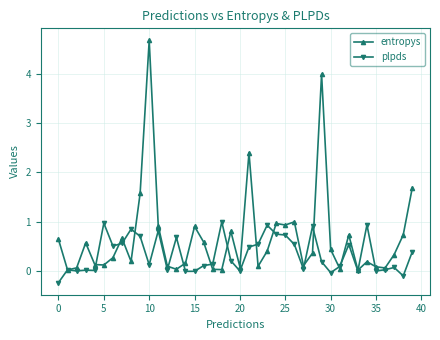

What is the minimum value shown in the chart?

-0.2